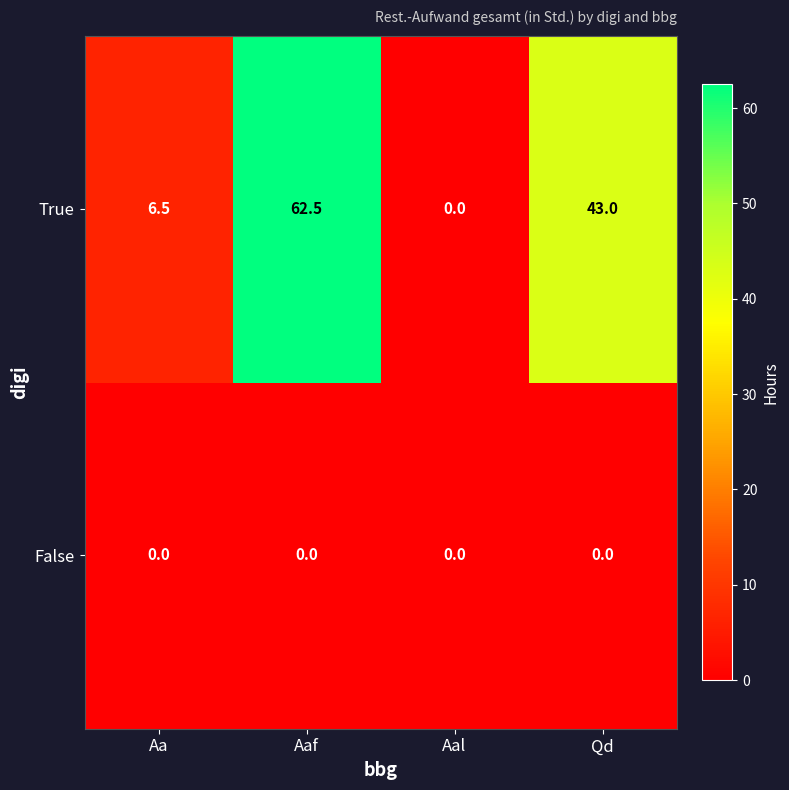

Reading left to right, what are all the values shown in this chart?

True: Aa=6.5	Aaf=62.5	Aal=0.0	Qd=43.0
False: Aa=0.0	Aaf=0.0	Aal=0.0	Qd=0.0